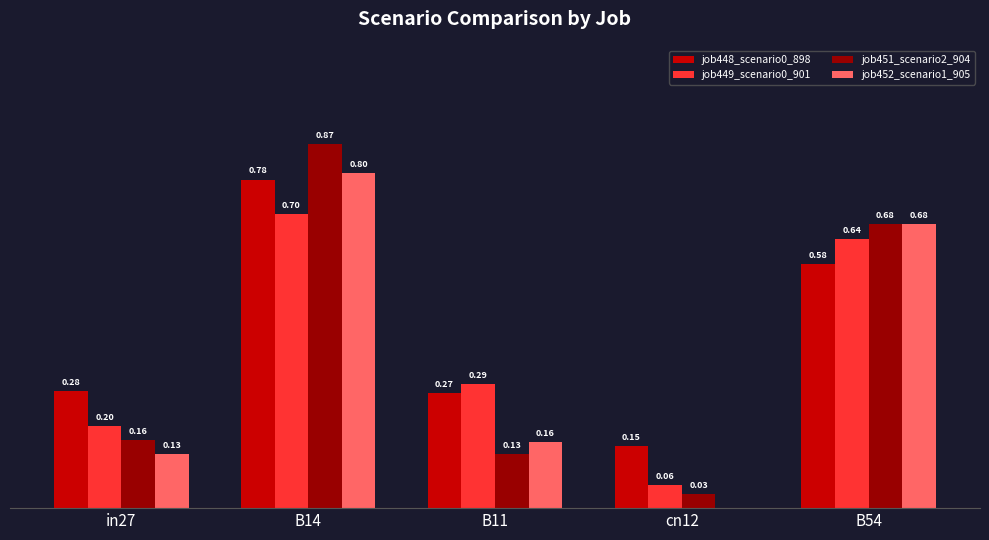

Between cn12 and B54, which series saw the biggest shift?

job452_scenario1_905